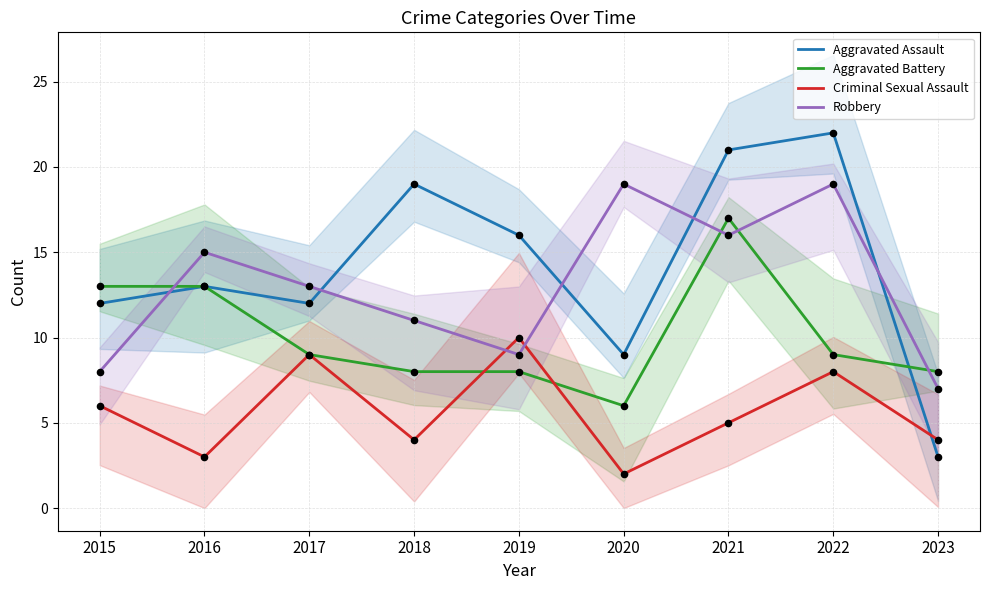

Which series contains the highest Y value?

Aggravated Assault